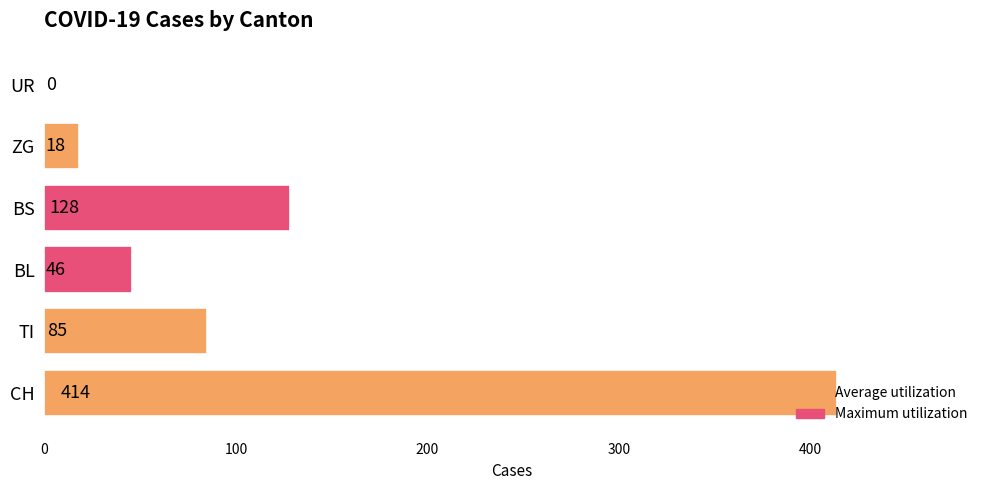

What is the sum of all values?

691